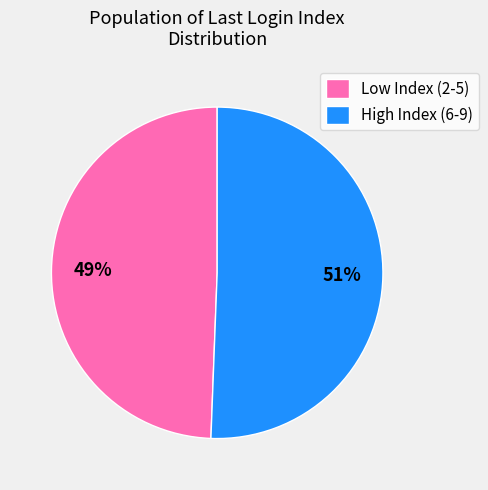

How many slices are in this pie chart?

2